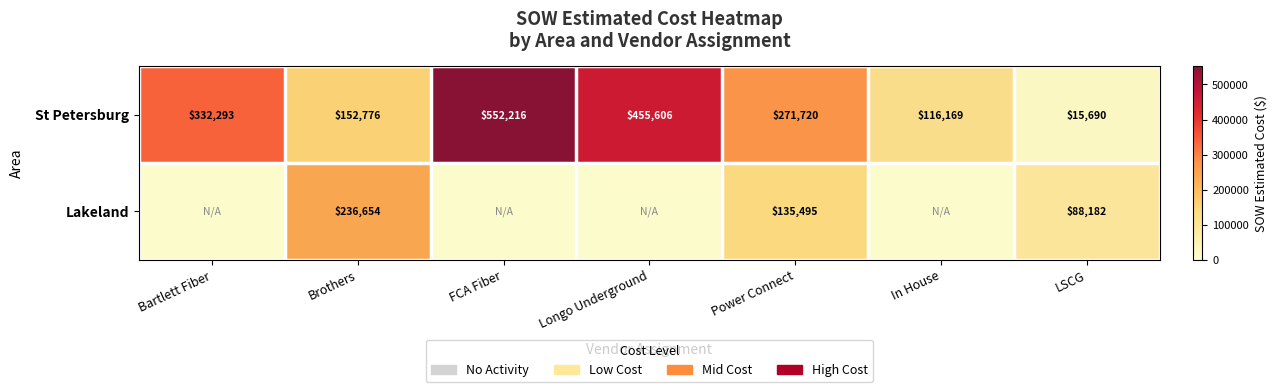

At which label does St Petersburg first exceed 271720?

Bartlett Fiber